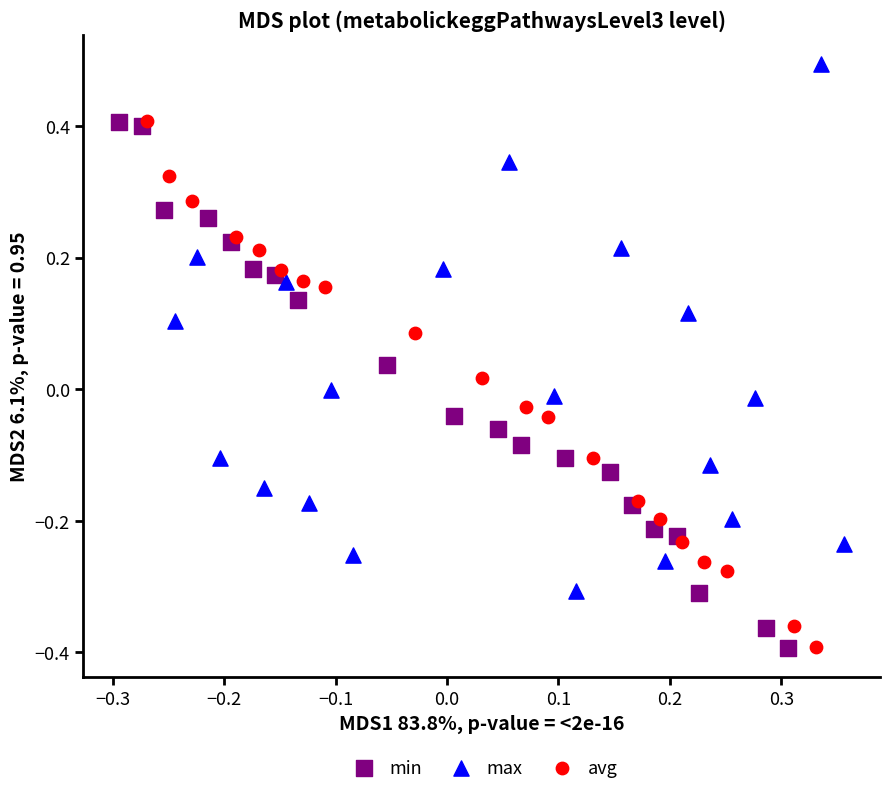

What are all the series names shown in the legend?

min, max, avg